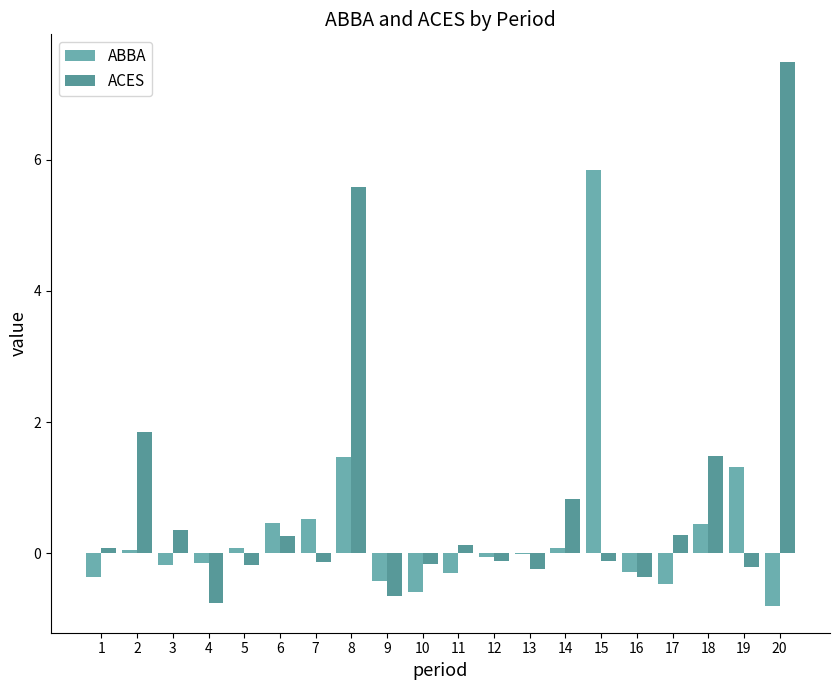

Which category has the highest value in the ABBA series?

15